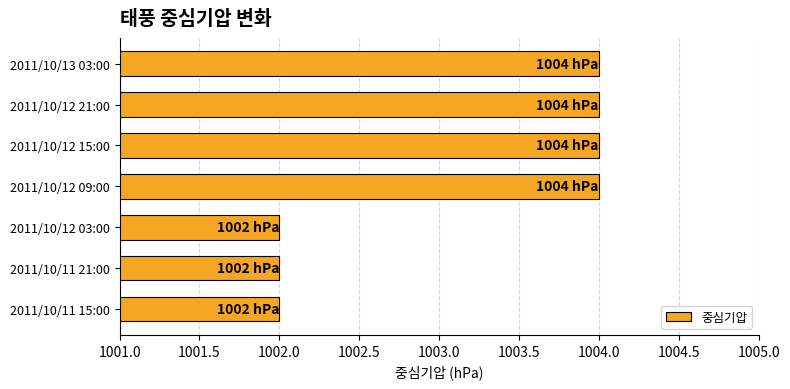

How many values are below 1004?

3